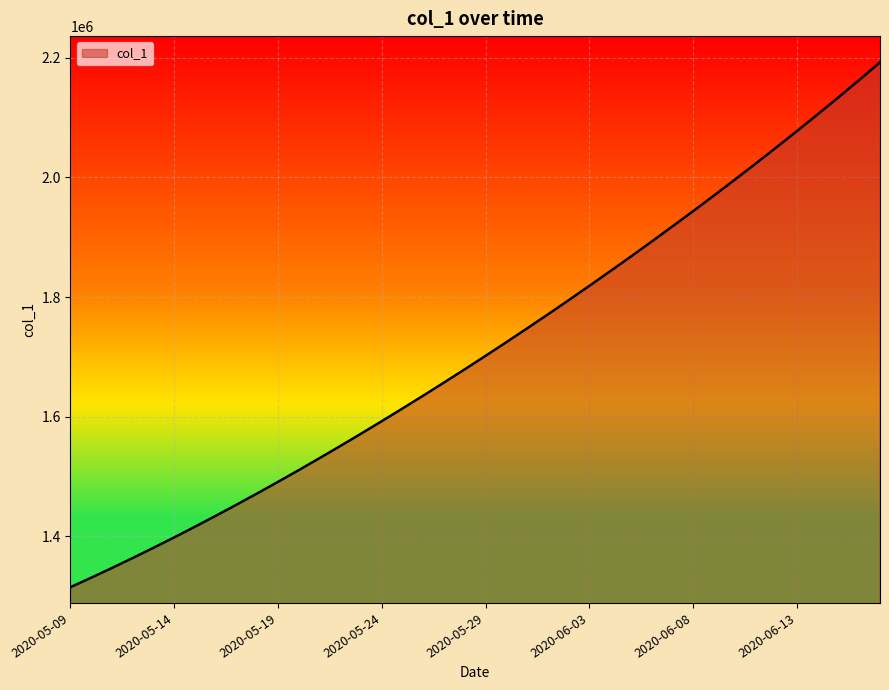

What is the smallest value displayed?

1315099.0